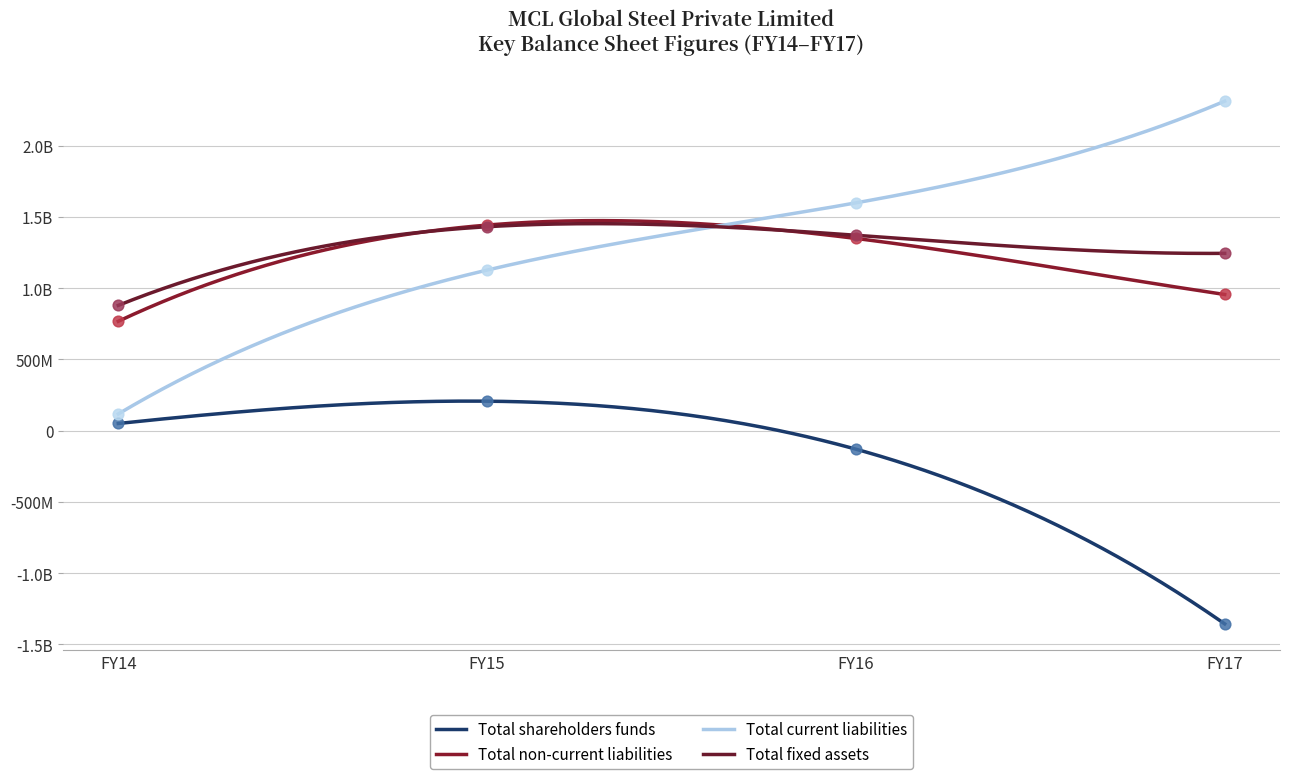

Which series has the largest total across all categories?

Total current liabilities